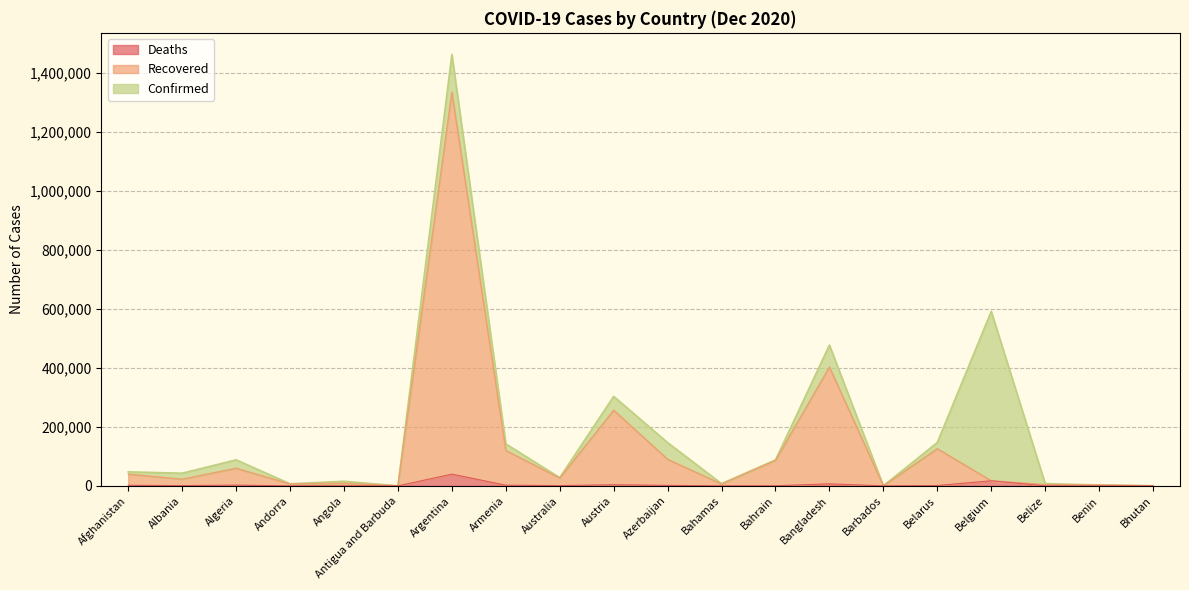

List the series in order of their peak value, highest first.

Confirmed, Recovered, Deaths